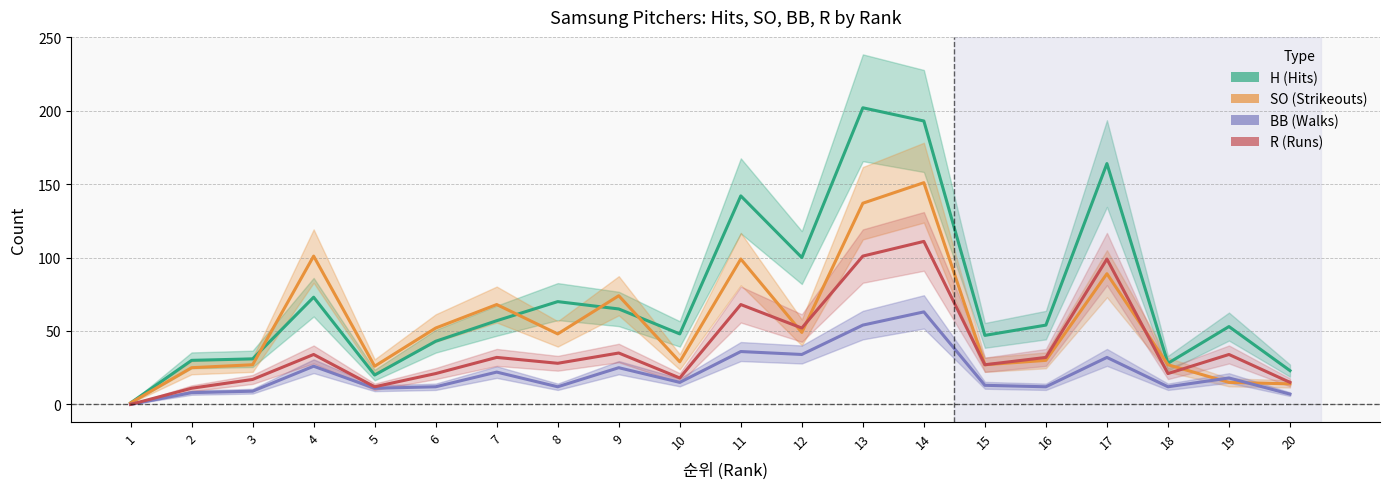

Reading left to right, transcribe all the data shown in this chart.

H (Hits): 1=1	2=30	3=31	4=73	5=20	6=43	7=57	8=70	9=65	10=48	11=142	12=100	13=202	14=193	15=47	16=54	17=164	18=28	19=53	20=23
SO (Strikeouts): 1=1	2=25	3=27	4=101	5=26	6=52	7=68	8=48	9=74	10=29	11=99	12=49	13=137	14=151	15=27	16=30	17=89	18=27	19=15	20=14
BB (Walks): 1=0	2=8	3=9	4=26	5=11	6=12	7=22	8=12	9=25	10=15	11=36	12=34	13=54	14=63	15=13	16=12	17=32	18=12	19=18	20=7
R (Runs): 1=0	2=11	3=17	4=34	5=12	6=21	7=32	8=28	9=35	10=18	11=68	12=52	13=101	14=111	15=27	16=32	17=99	18=21	19=34	20=15